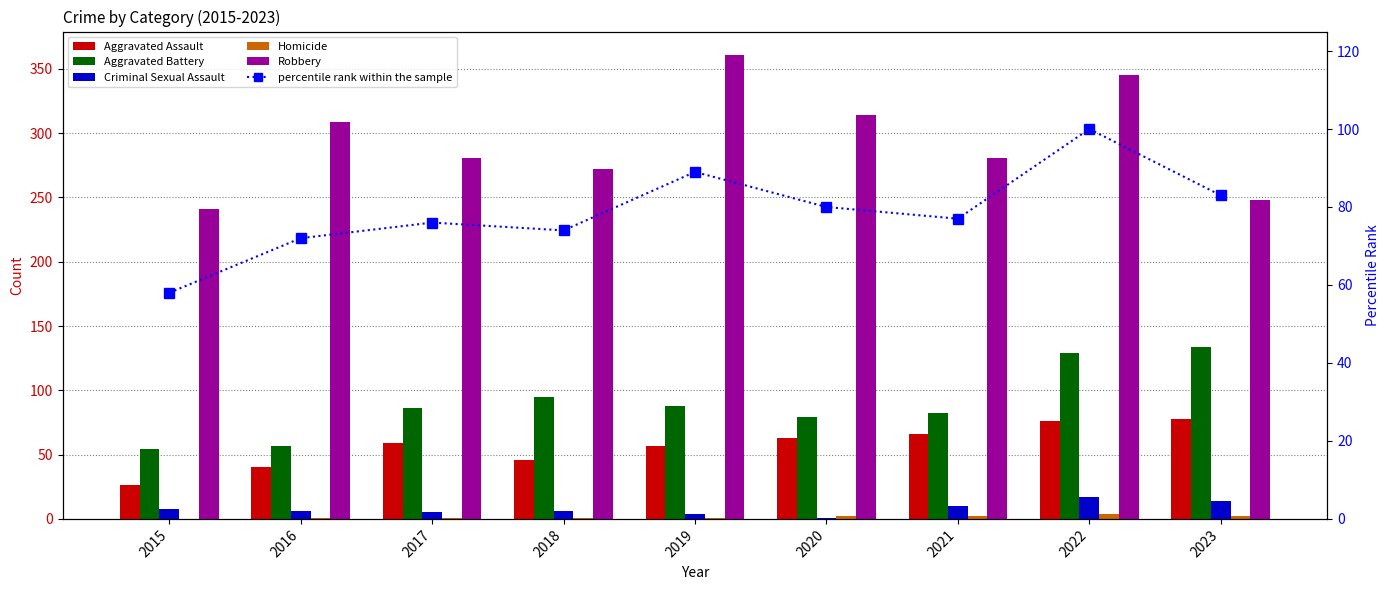

Reading left to right, transcribe all the data shown in this chart.

Aggravated Assault: 26	40	59	46	57	63	66	76	78
Aggravated Battery: 54	57	86	95	88	79	82	129	134
Criminal Sexual Assault: 8	6	5	6	4	1	10	17	14
Homicide: 0	1	1	1	1	2	2	4	2
Robbery: 241	309	281	272	361	314	281	345	248
percentile rank within the sample: 58	72	76	74	89	80	77	100	83